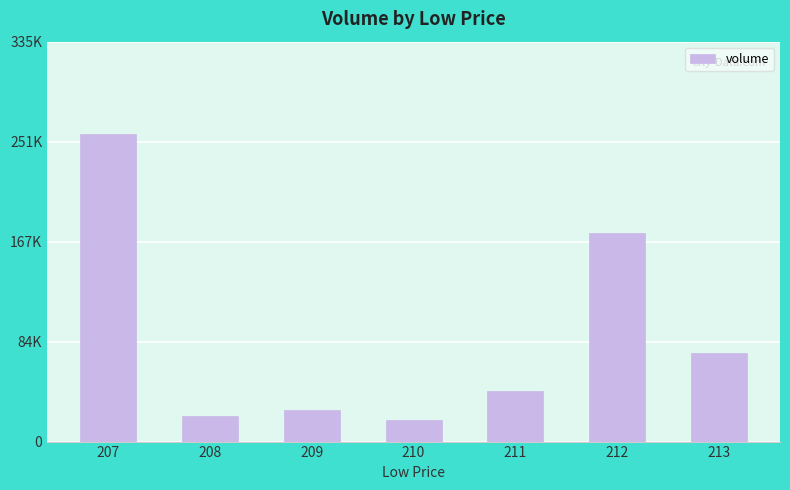

Which has a higher value, 209 or 208?

209